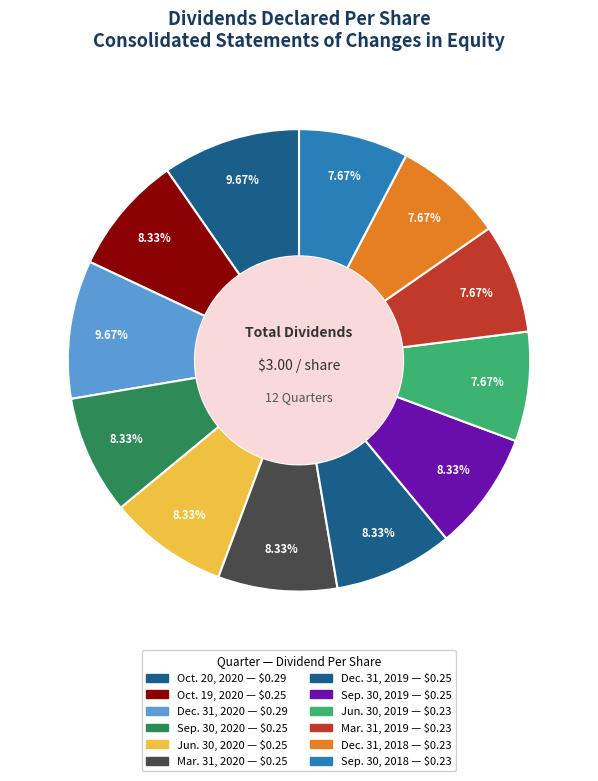

Is it true that Sep. 30, 2020 is 8% of the pie?

True